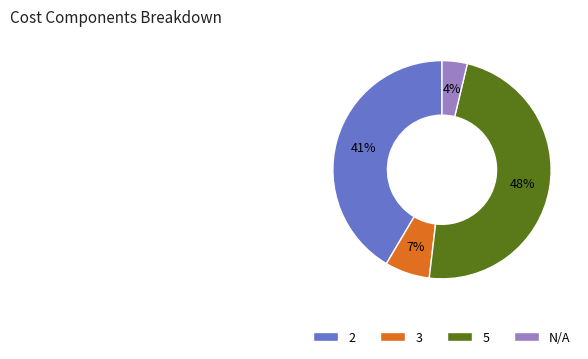

To the nearest percent, what is the difference between the largest and smallest slice percentages?

44%